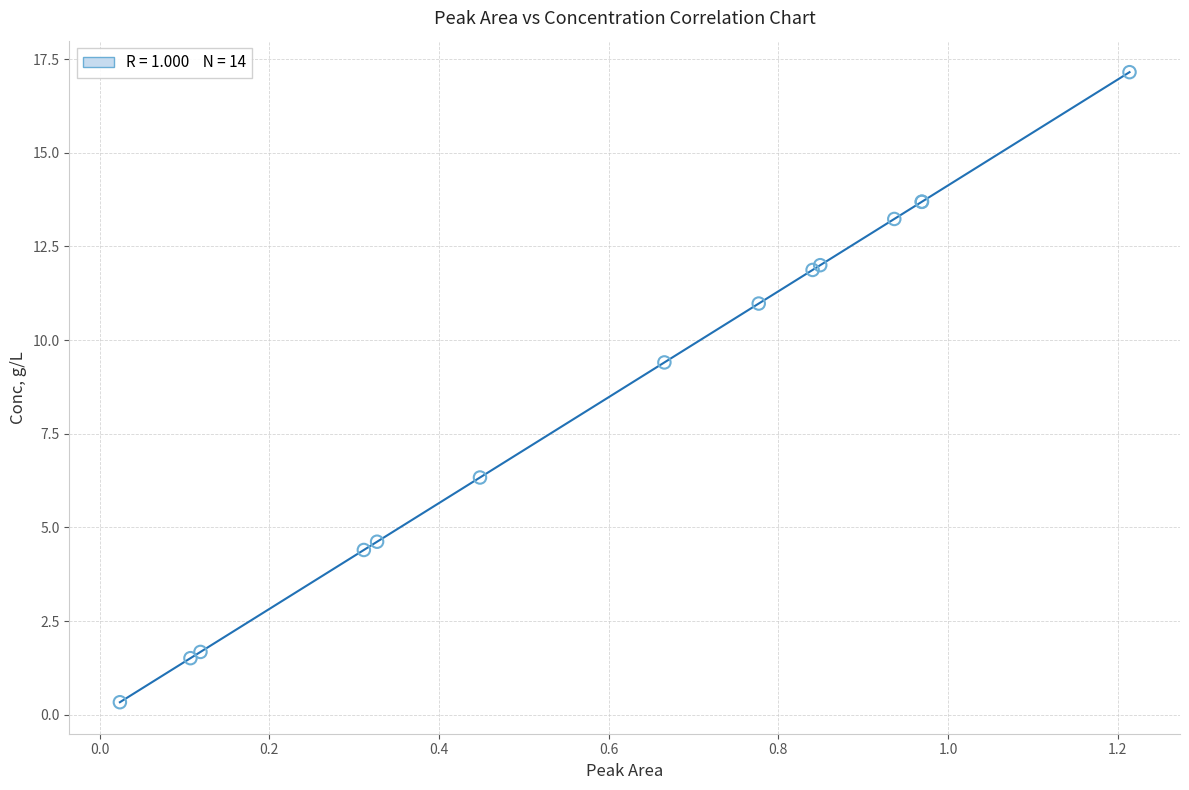

What Y value in the scatter plot is closest to 8?

9.4